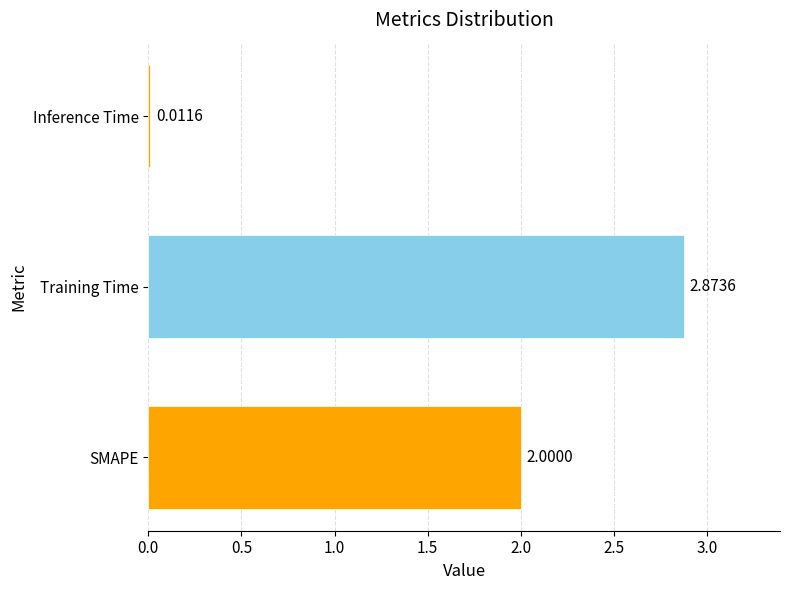

How many values are below 2?

1